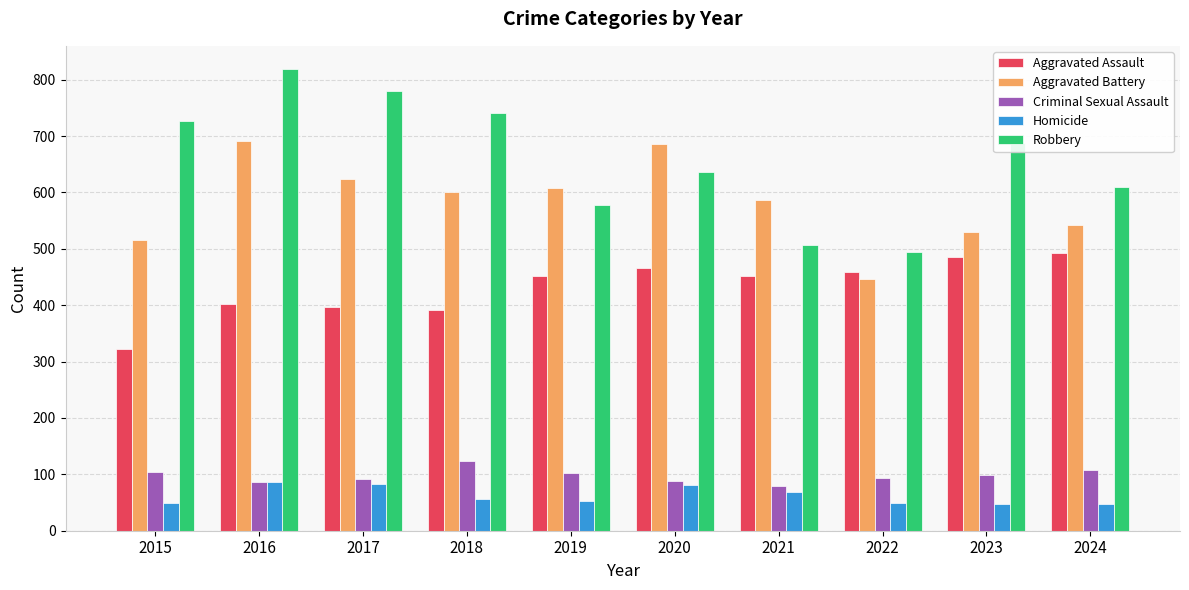

Is the value of Homicide at 2021 greater than the value of Aggravated Battery at 2022?

No